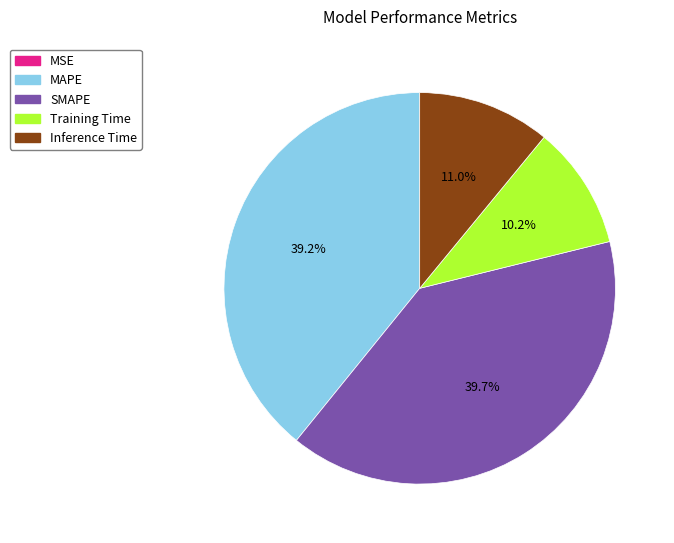

Does Training Time account for over 50% of the chart?

No